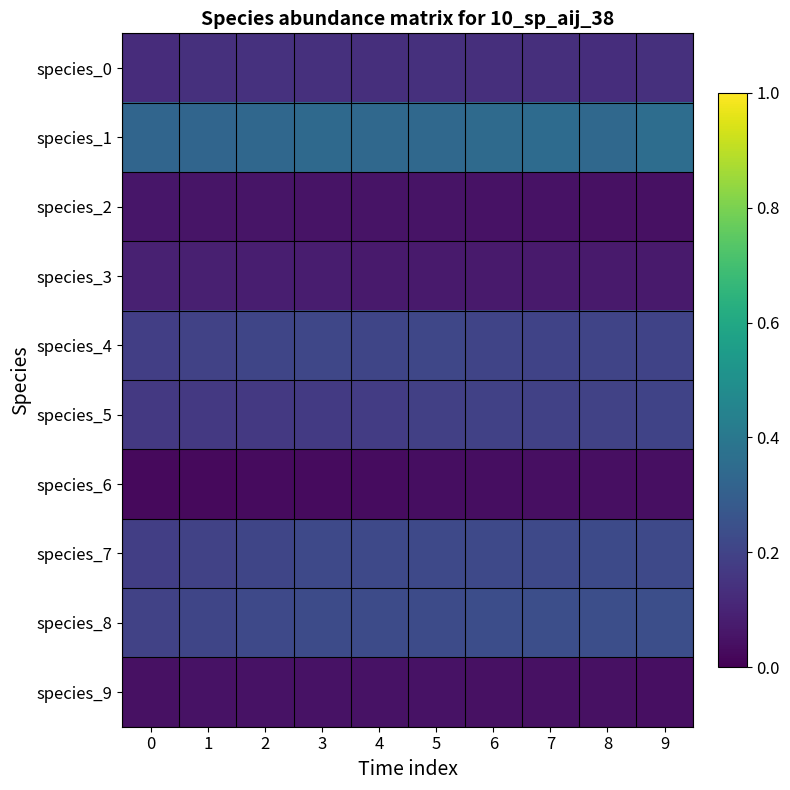

How many data points does each series have?

10